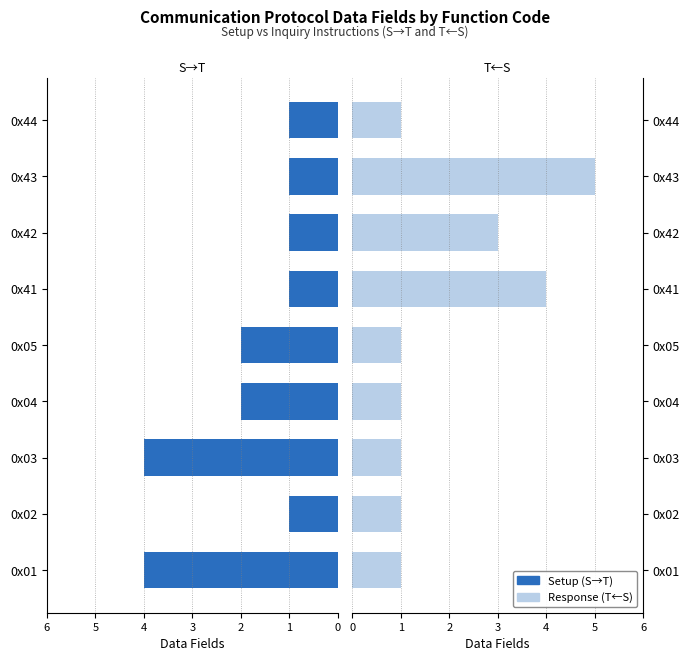

How many Response (T<-S) values are between 1 and 3?

7